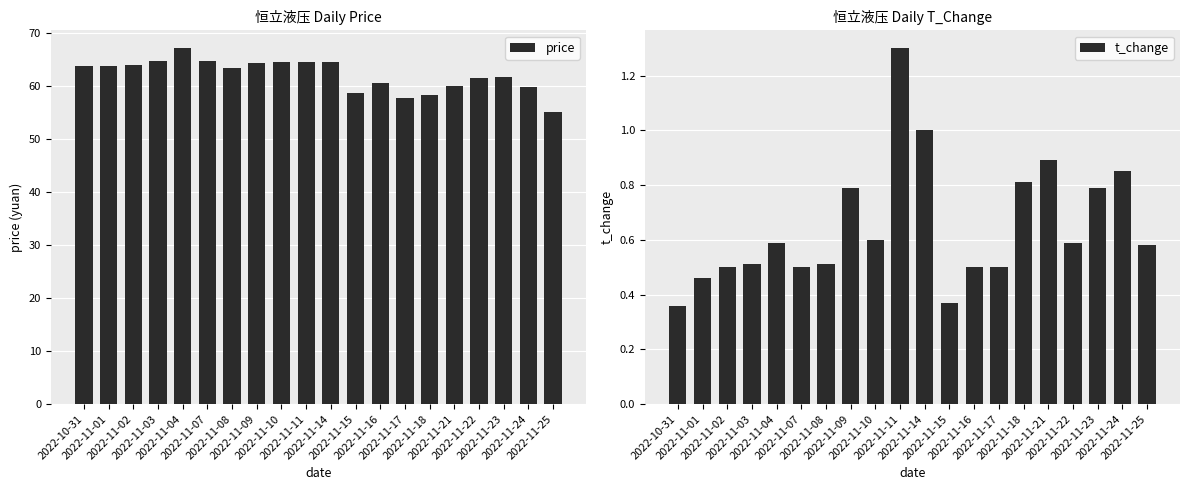

Which series has the largest total across all categories?

price